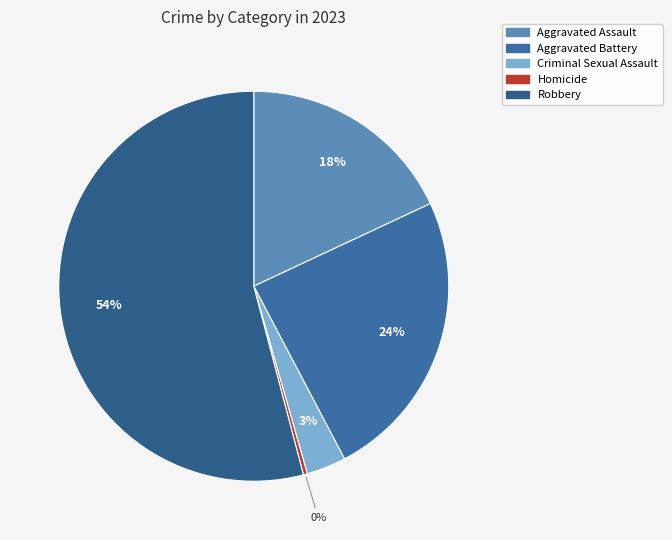

What percentage is the Aggravated Battery slice, to the nearest percent?

24%